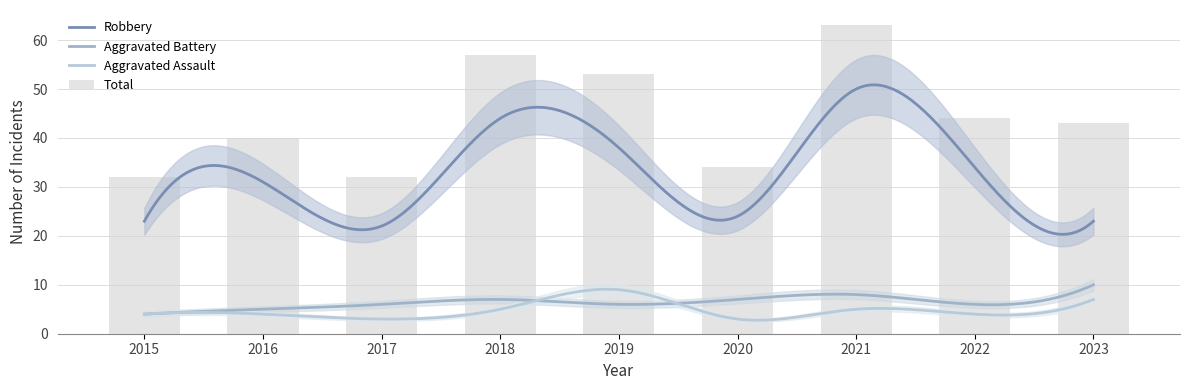

What is the minimum value shown in the chart?

3